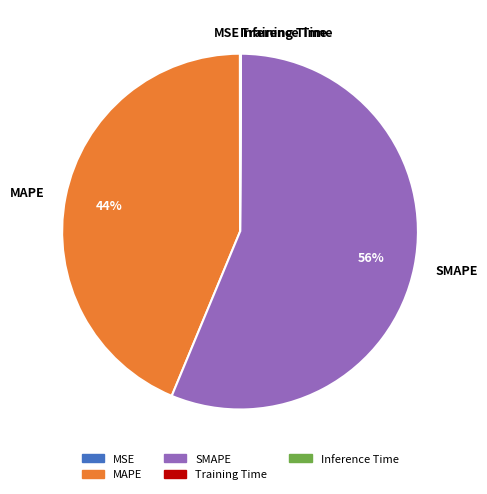

Which has a higher value, SMAPE or MAPE?

SMAPE